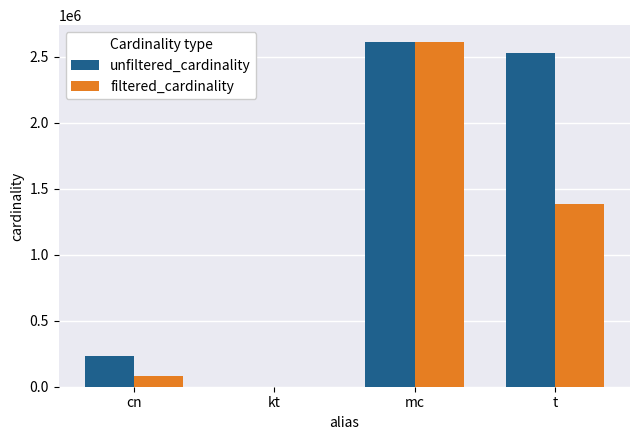

The value of filtered_cardinality at t is 1381453. True or false?

True